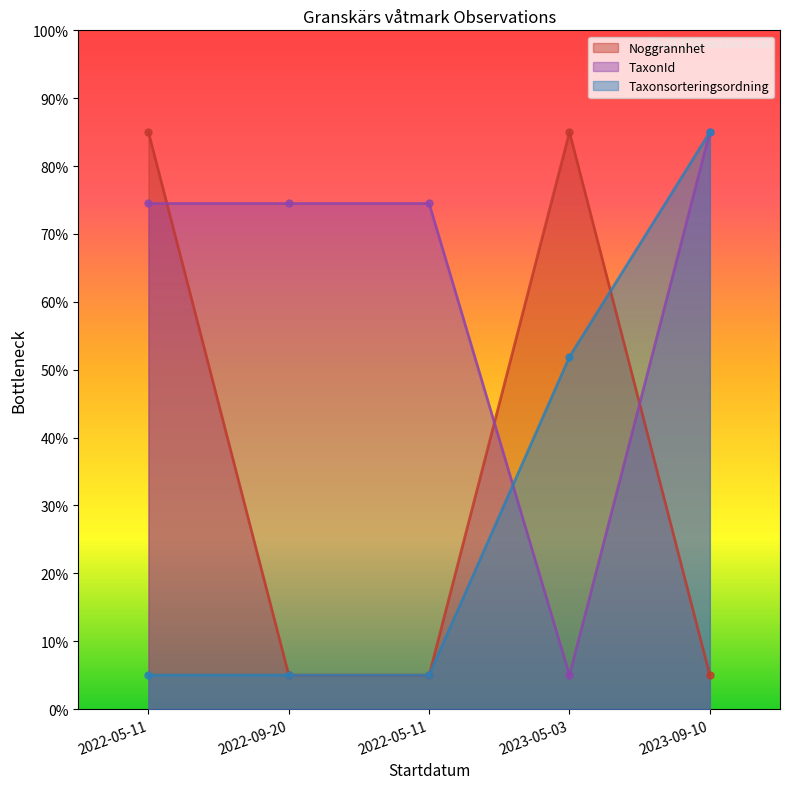

What is the lowest value of the Taxonsorteringsordning series?

5.0